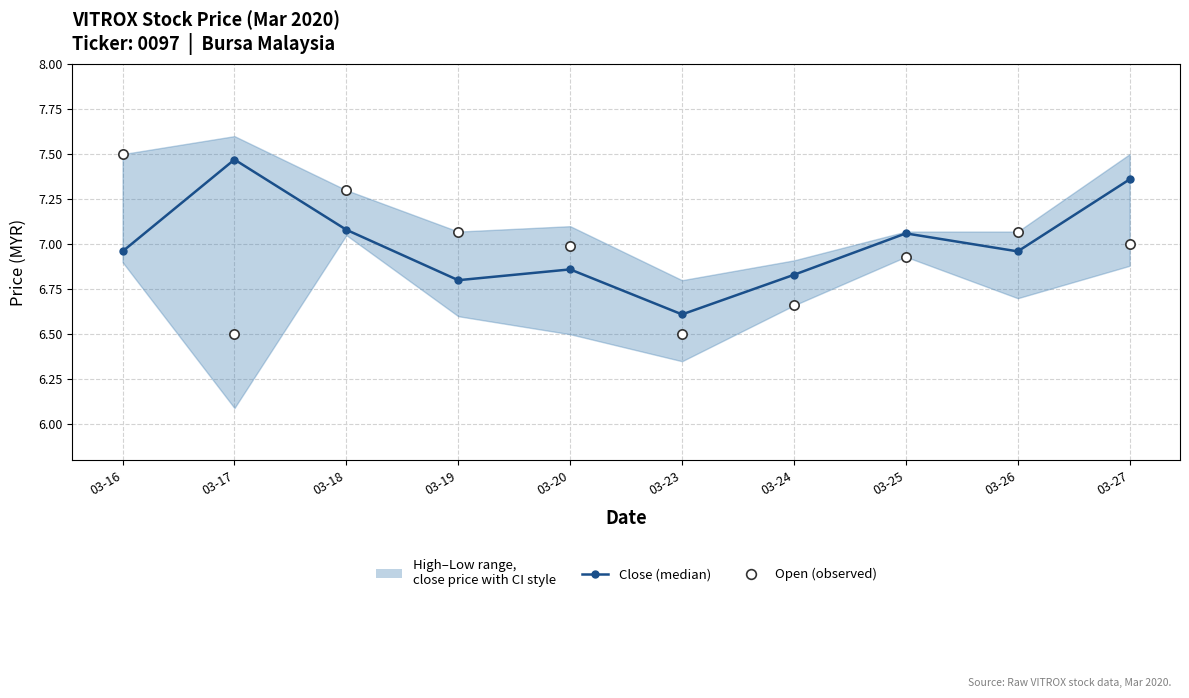

Which series reaches the maximum Y coordinate?

Open (observed)